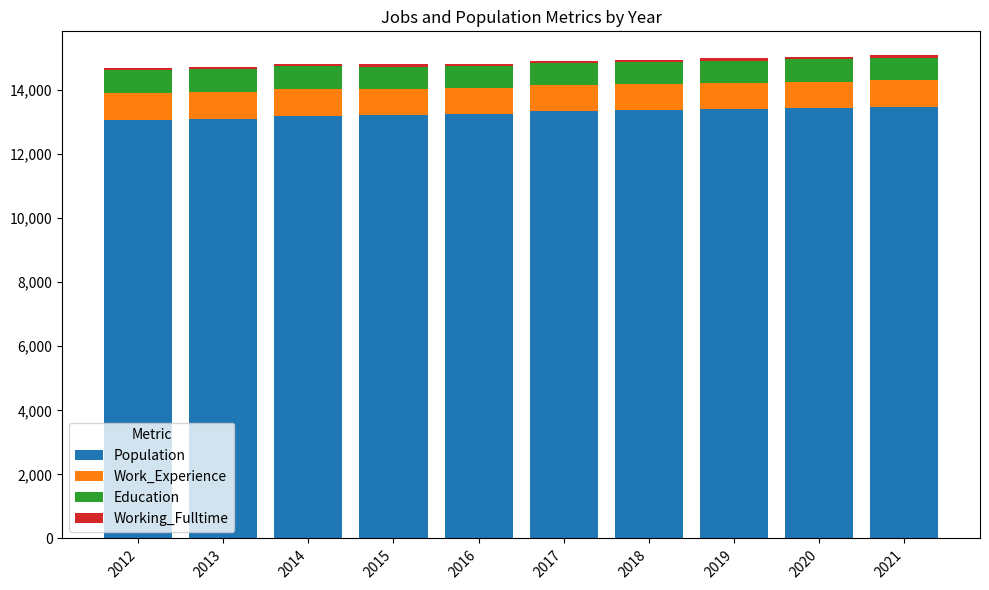

True or false: Population has a value of 13408 at 2019.

True